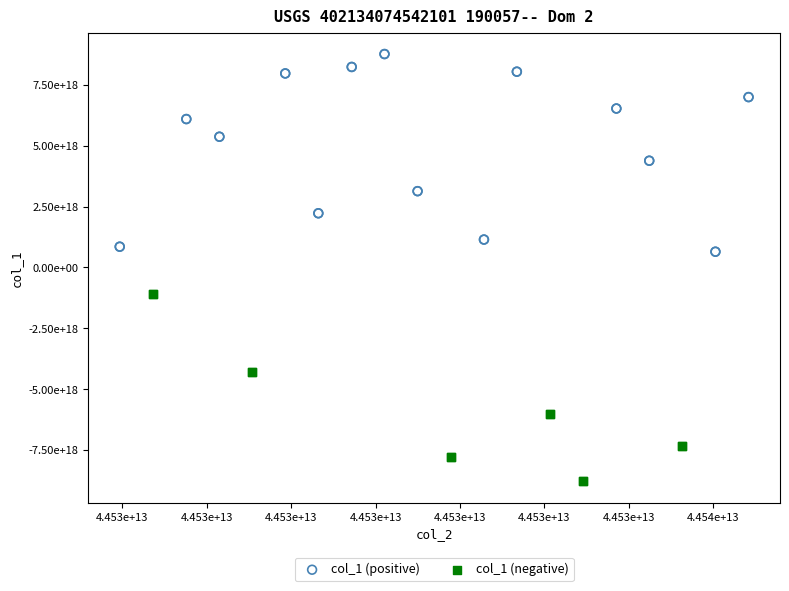

What are all the series names shown in the legend?

col_1 (positive), col_1 (negative)